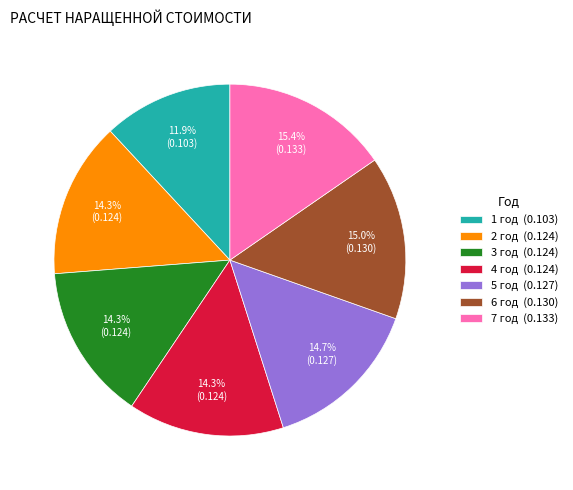

Do 7 год (0.133) and 3 год (0.124) together represent more than half of the pie?

No